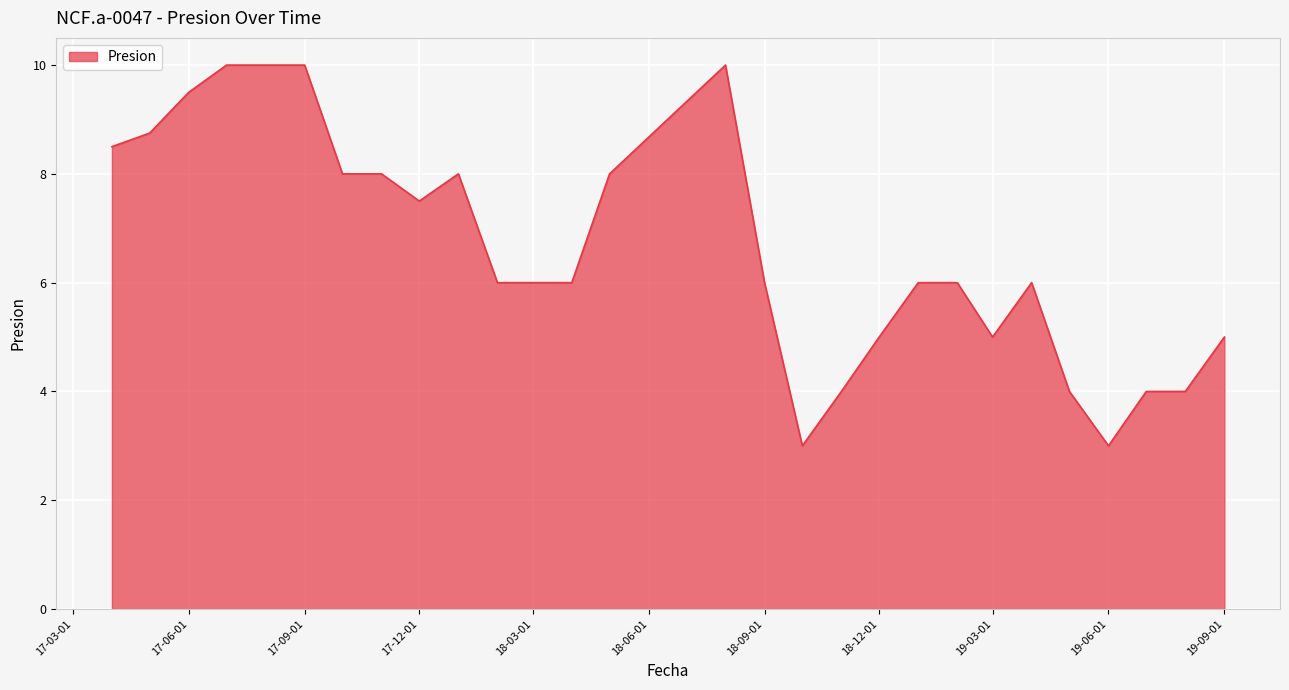

What is the difference between the maximum and minimum values?

7.0